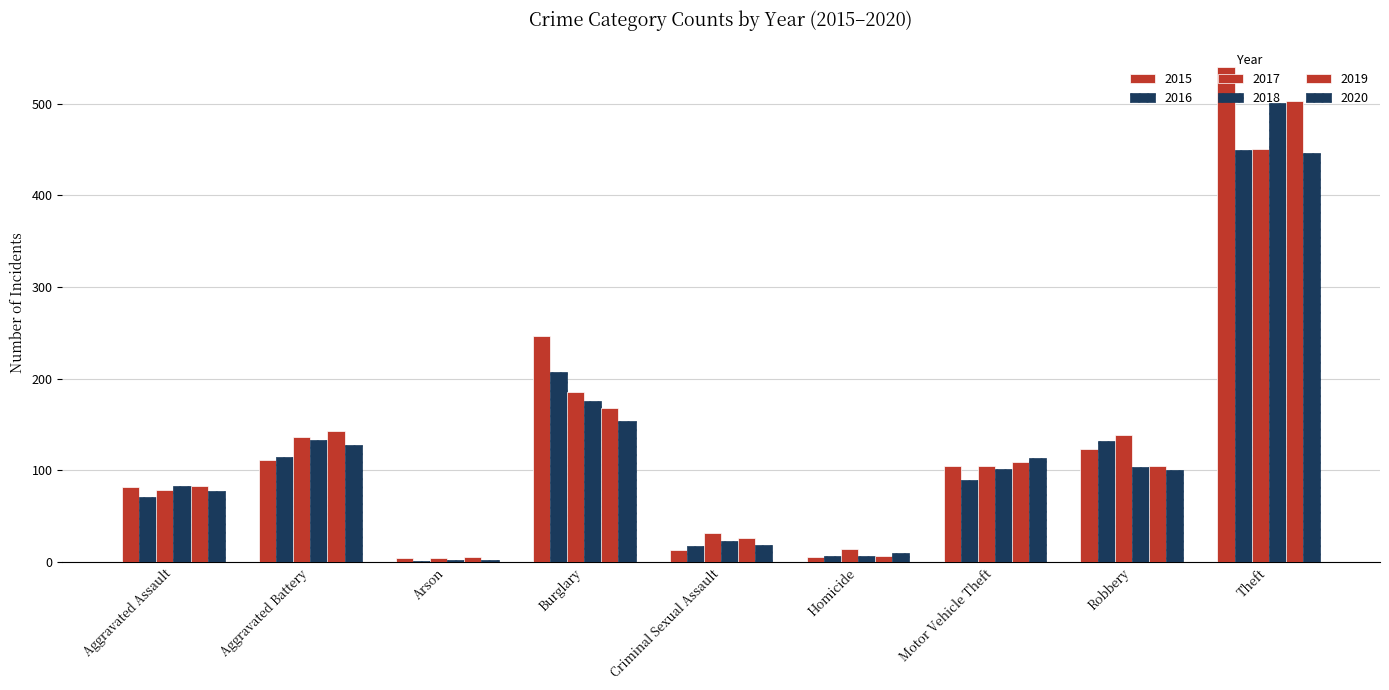

What is the sum of the 2016 values at Aggravated Battery and Aggravated Assault?

186